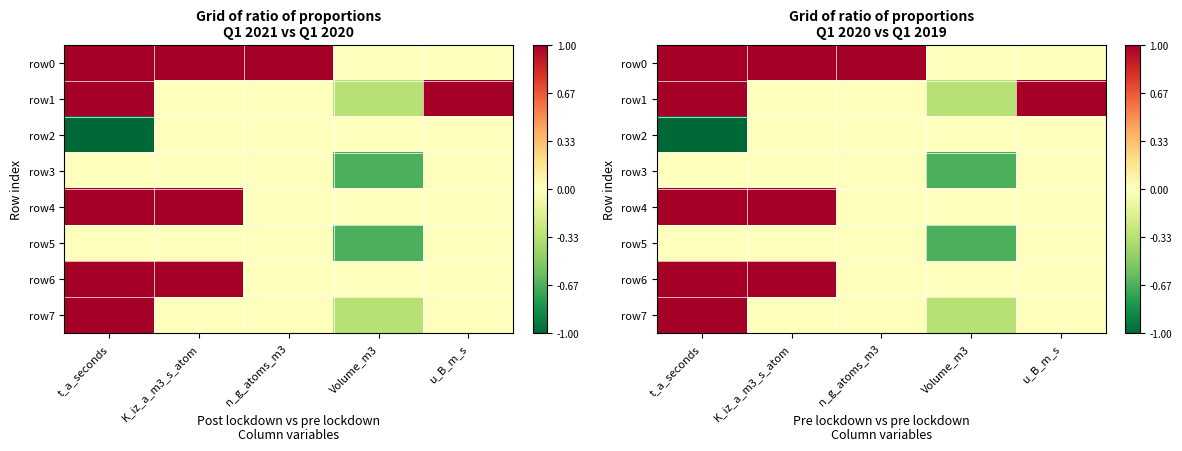

Rank the series by their maximum value, from highest to lowest.

row0, row1, row4, row6, row7, row2, row3, row5